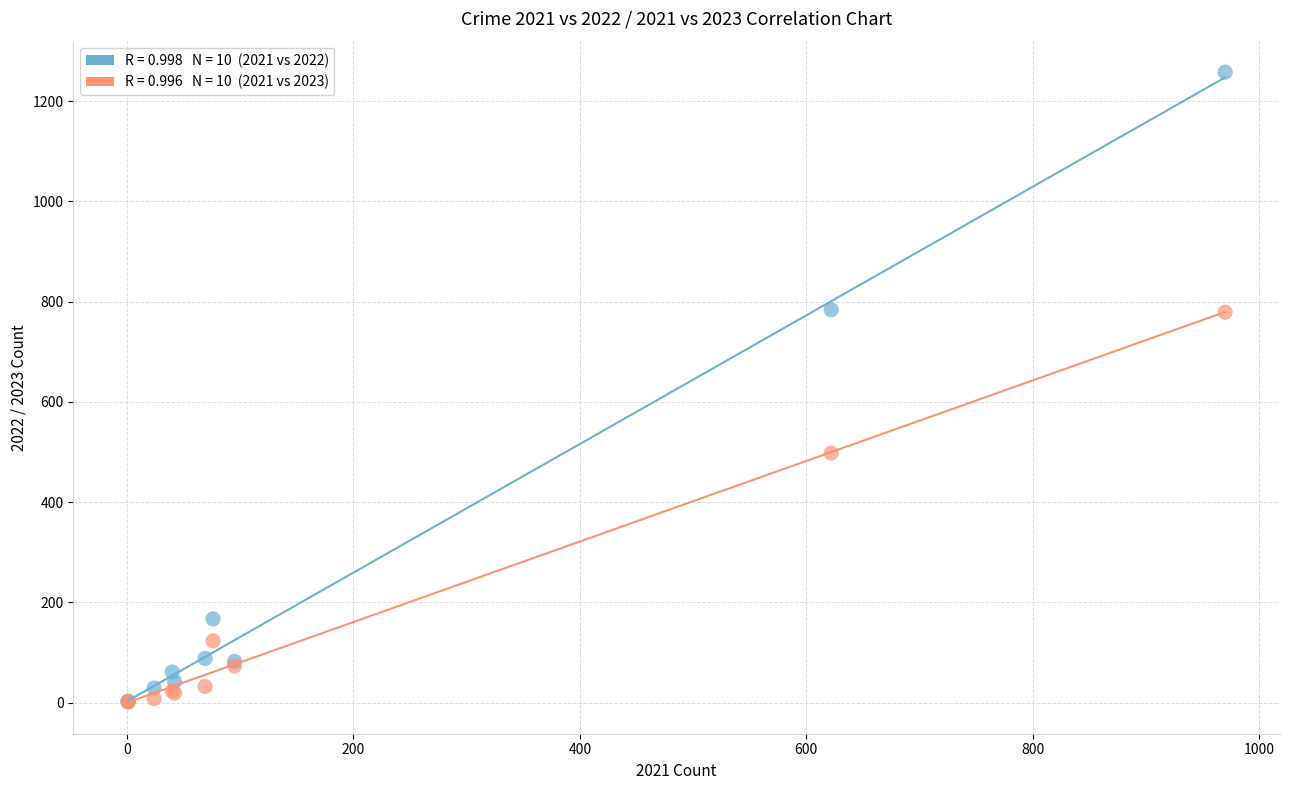

Across all series, what Y value is closest to 629?

498